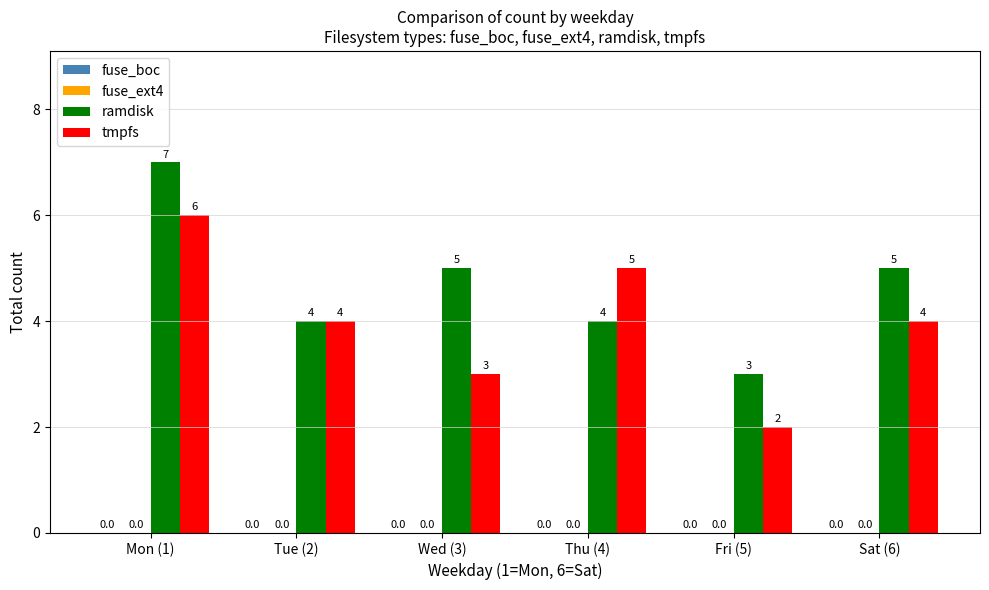

Is it true that ramdisk equals 8 at Sat (6)?

False